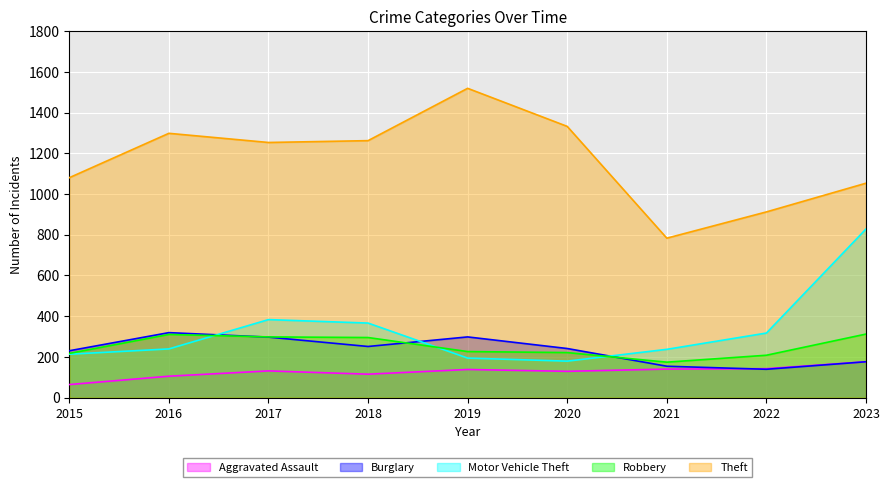

Does the chart display data point markers on the line(s)?

No